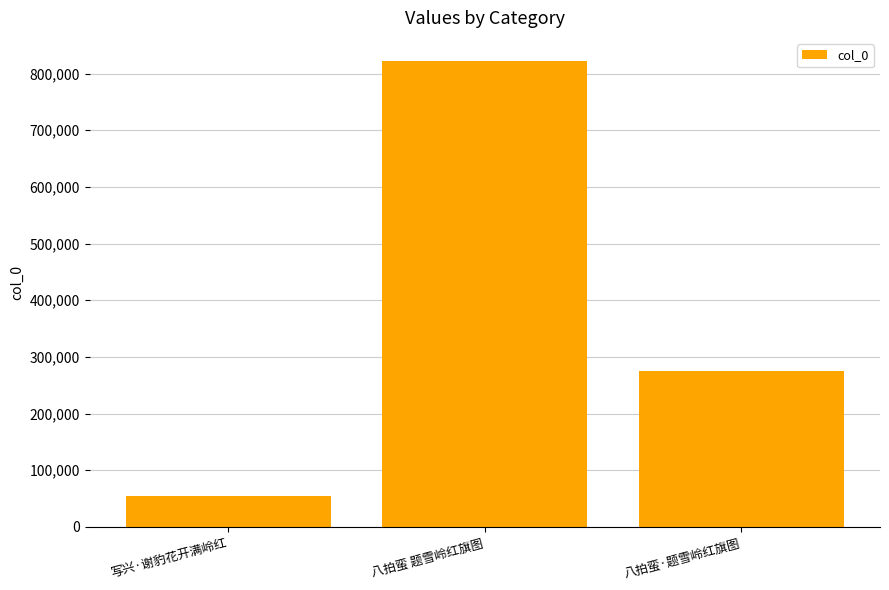

Rank the categories by value from highest to lowest.

八拍蛮 题雪岭红旗图, 八拍蛮·题雪岭红旗图, 写兴·谢豹花开满岭红